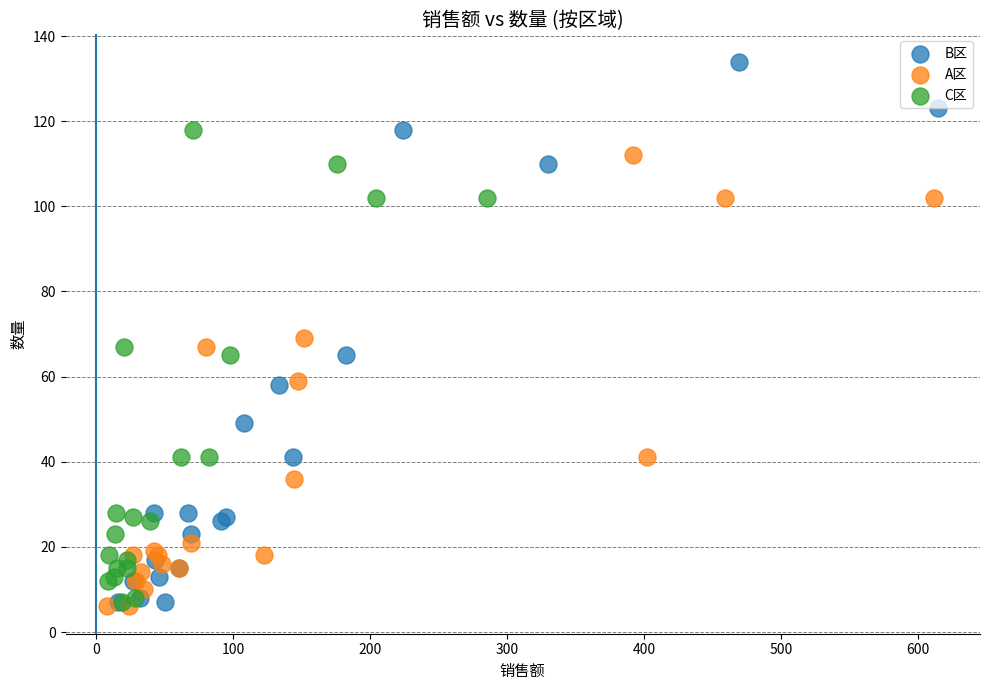

What are all the series names shown in the legend?

B区, A区, C区